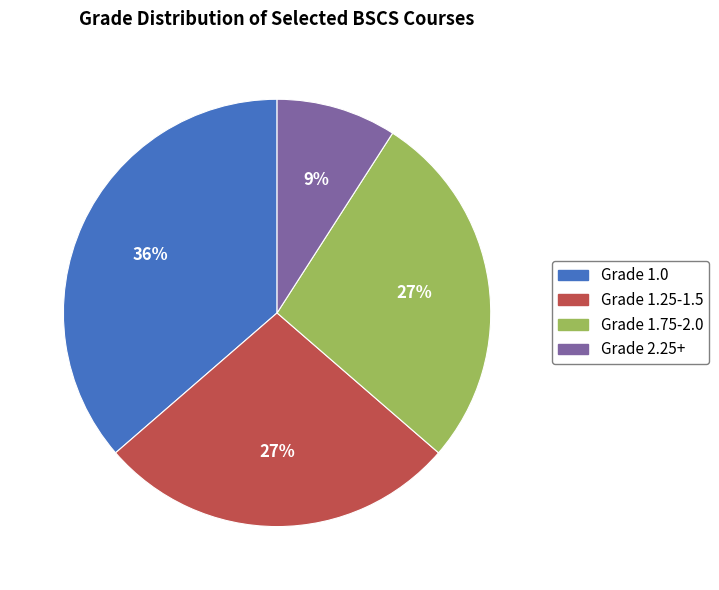

To the nearest percent, what is the difference between the largest and smallest slice percentages?

27%